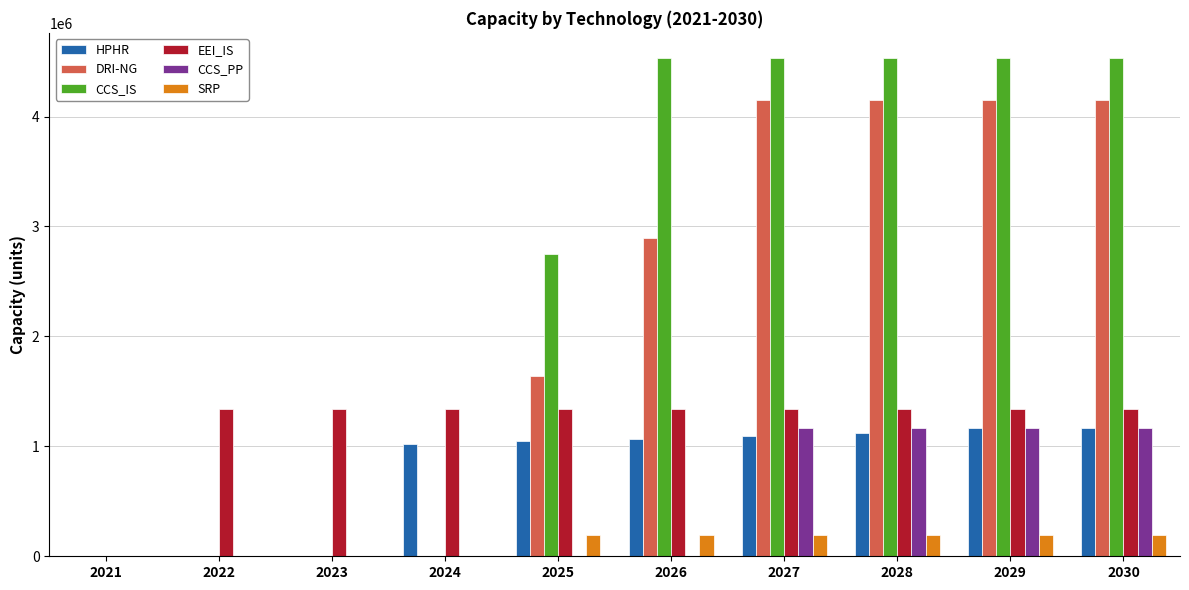

The value of CCS_IS at 2023 is 0.0. True or false?

True